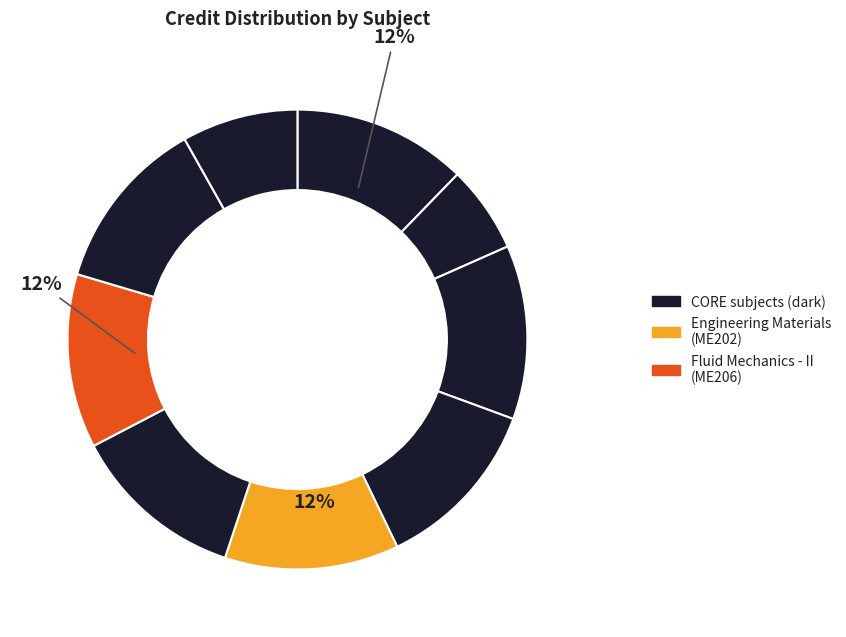

Count the number of slices in the pie.

9